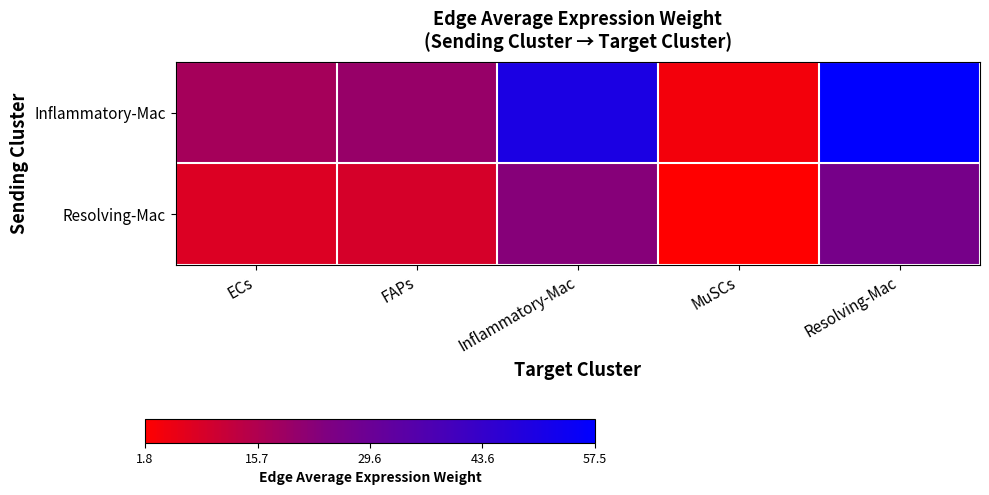

Reading left to right, what are all the values shown in this chart?

Inflammatory-Mac: ECs=17.5	FAPs=19.9	Inflammatory-Mac=50.2	MuSCs=3.8	Resolving-Mac=57.5
Resolving-Mac: ECs=8.0	FAPs=9.1	Inflammatory-Mac=23.1	MuSCs=1.8	Resolving-Mac=26.4